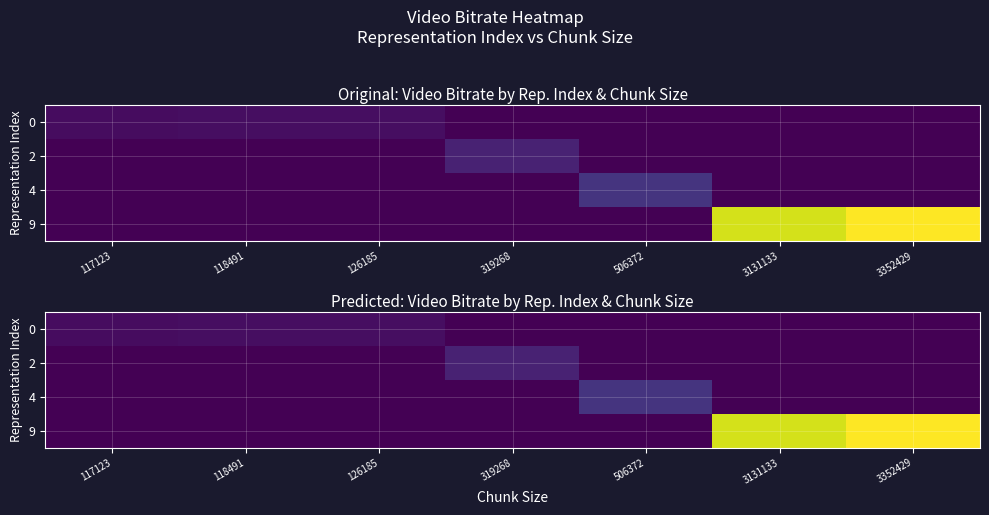

Rank the series at 3352429 from highest to lowest value.

9, 0, 2, 4